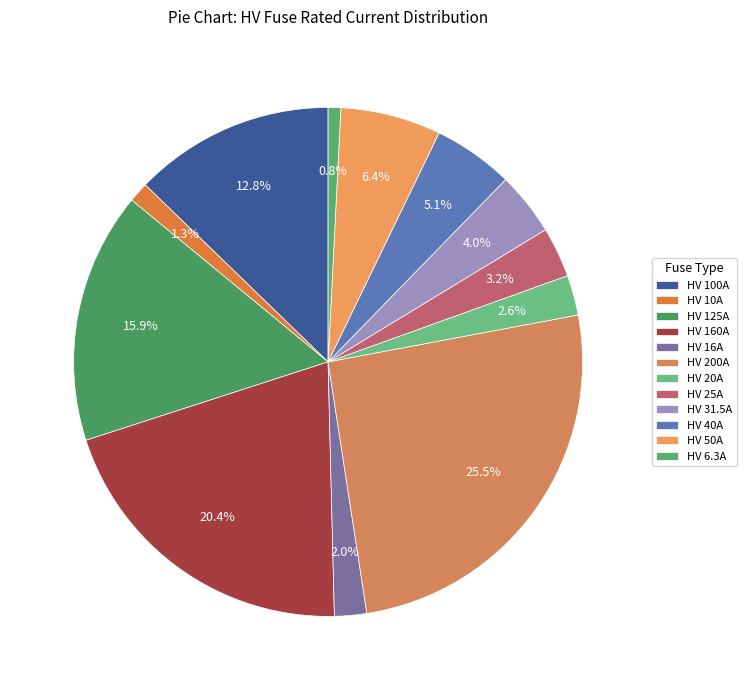

What percentage is the HV 20A slice, to the nearest percent?

3%